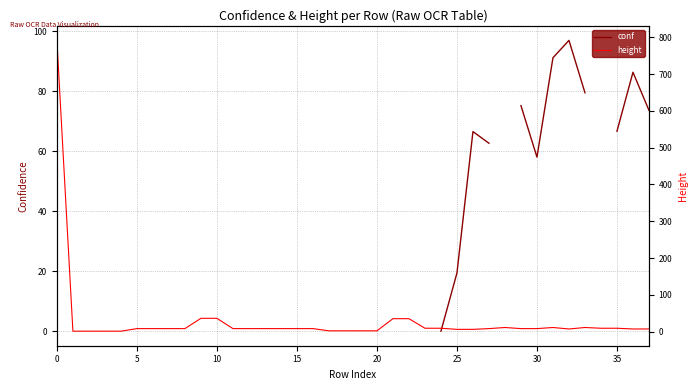

Where do height and conf first cross each other?

24 and 25